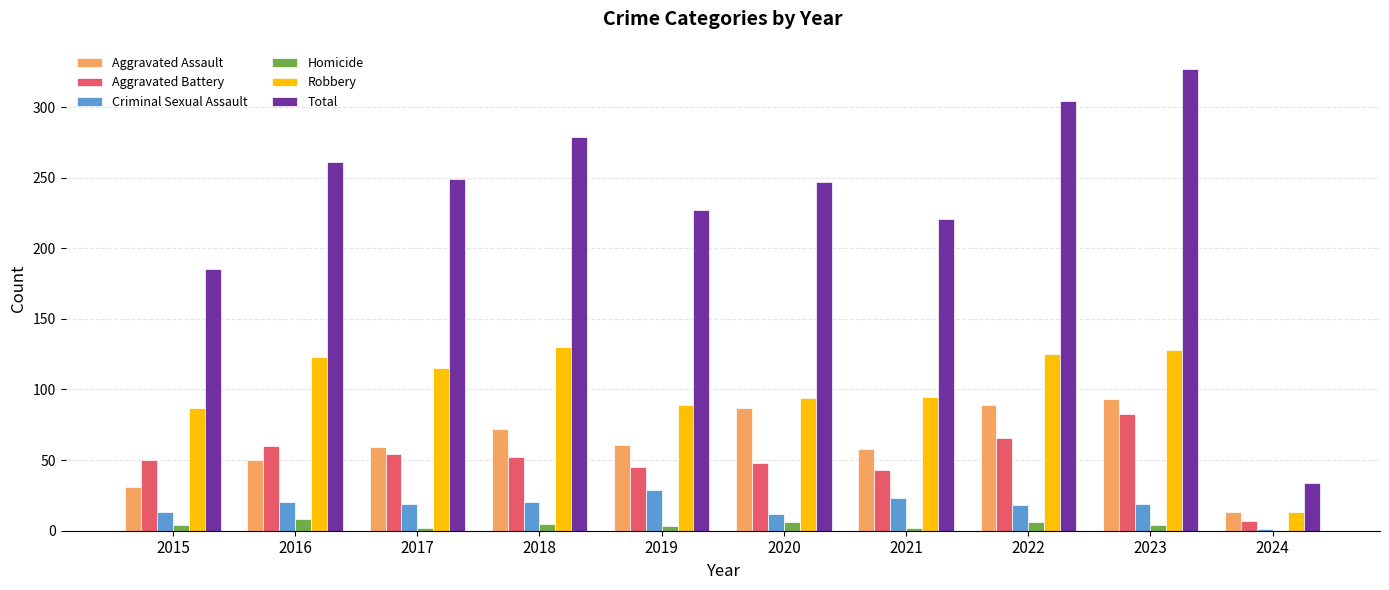

How many categories are shown in the chart?

10